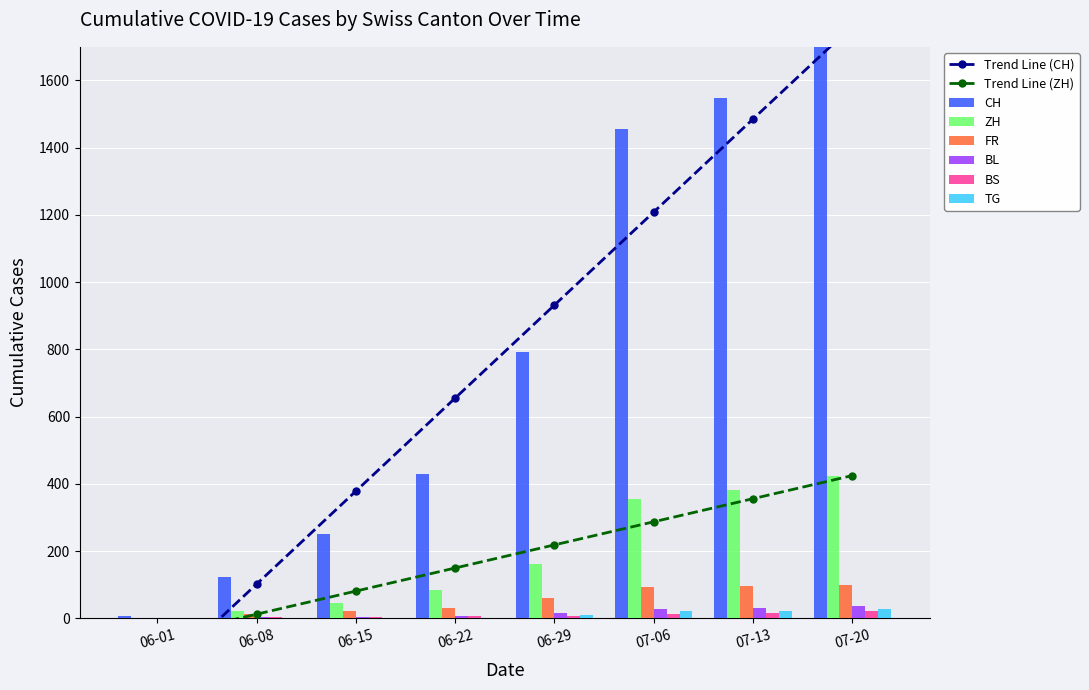

At how many categories does at least one series exceed 1604?

1